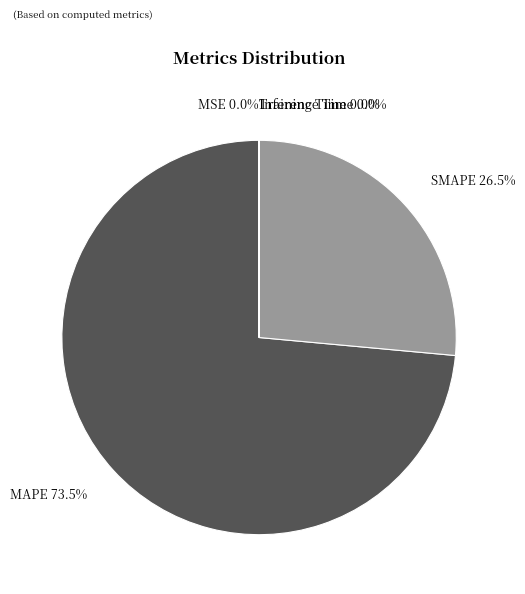

What is the largest slice in the pie chart?

MAPE